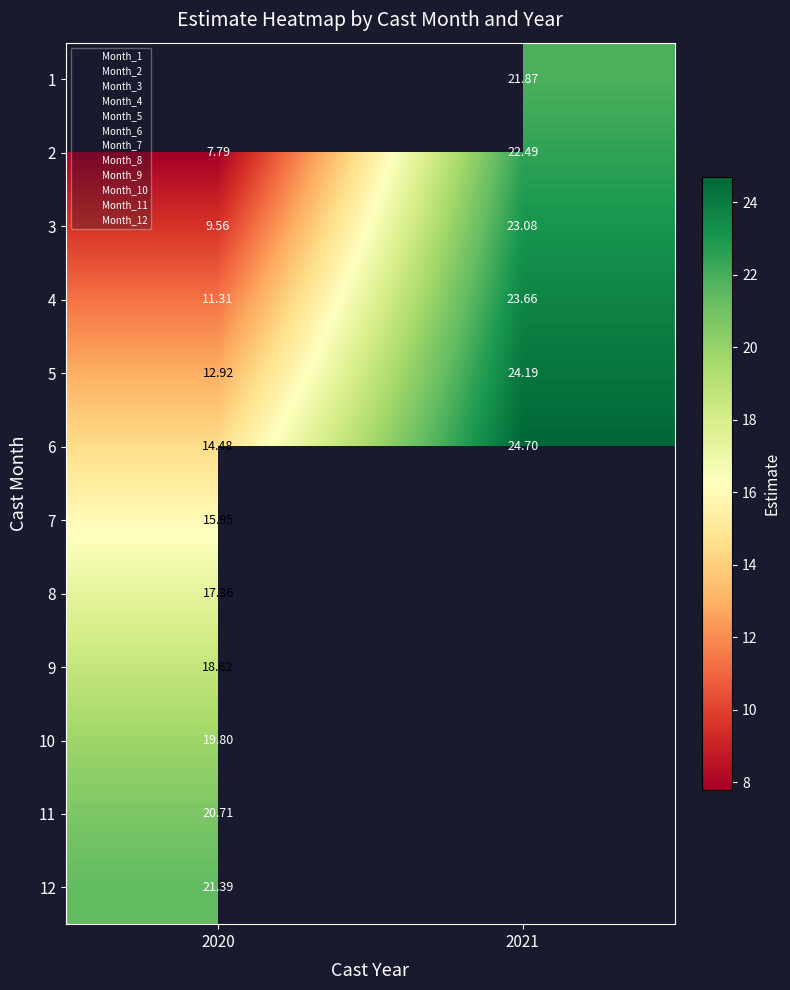

The 3 series shows 8.6 at 2021. True or false?

False